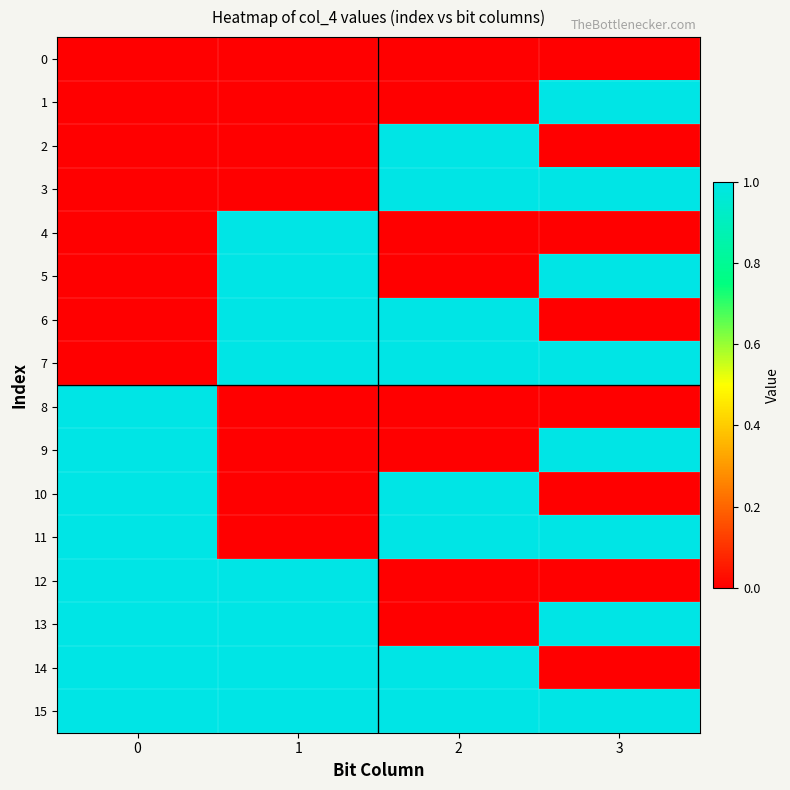

Which series changed the most between 0 and 1?

4